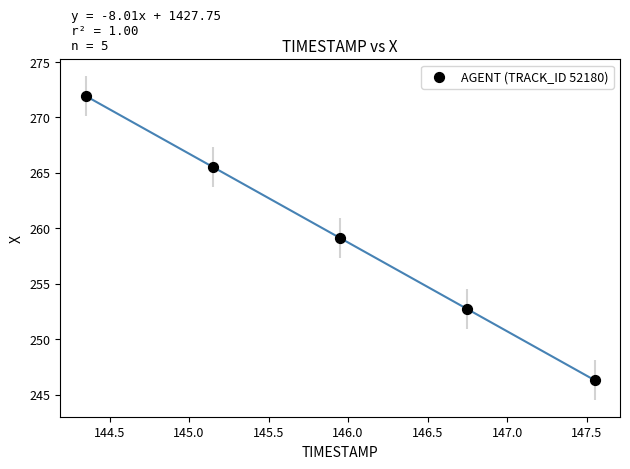

What is the average X value?

145.9